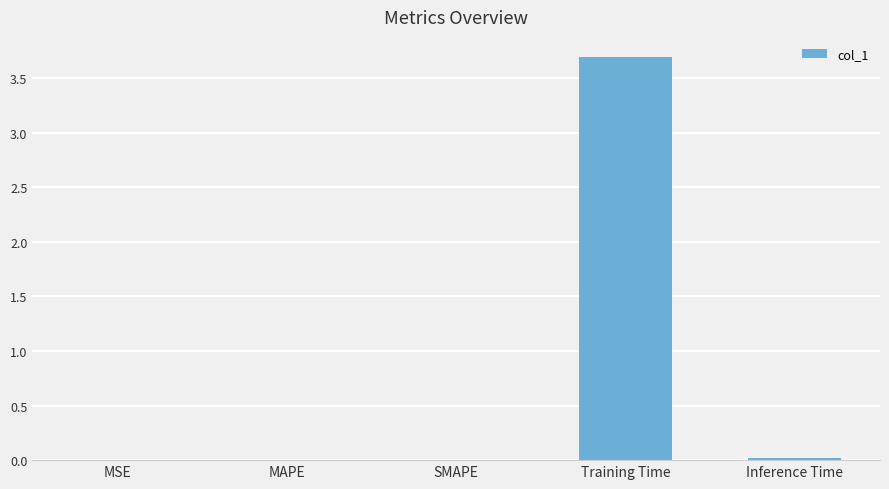

The value at Inference Time is 0.0. True or false?

True